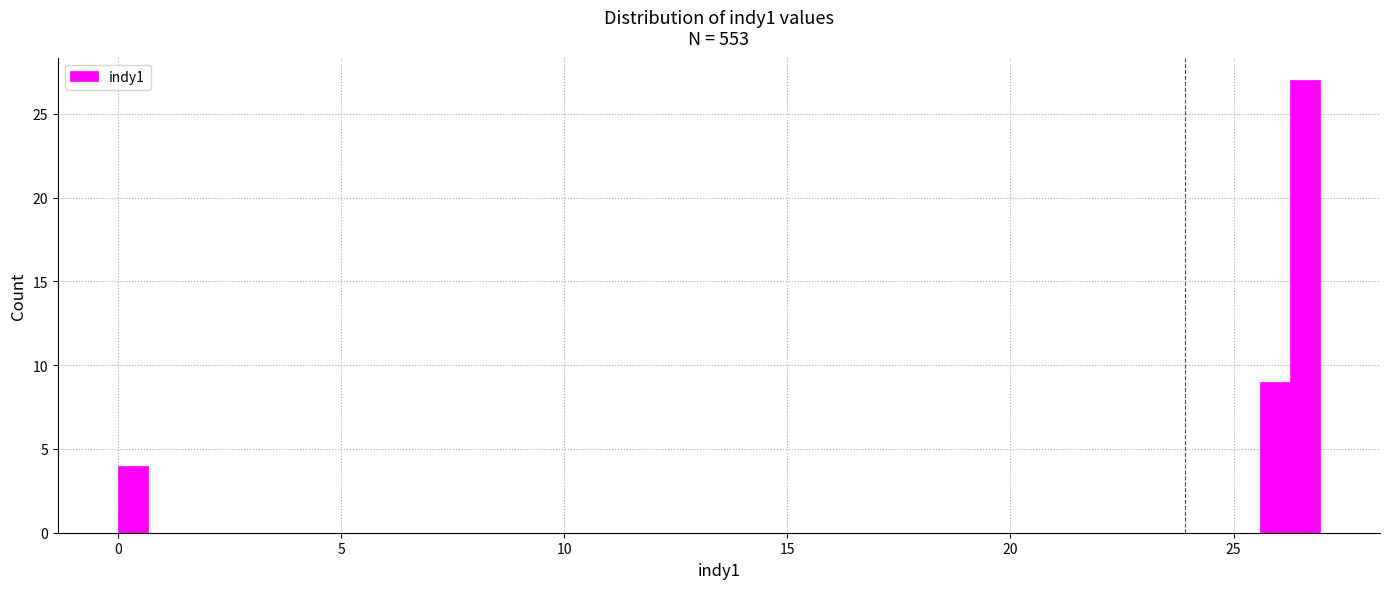

Read against the x-axis, roughly where is the centre of the tallest bar?

26.5